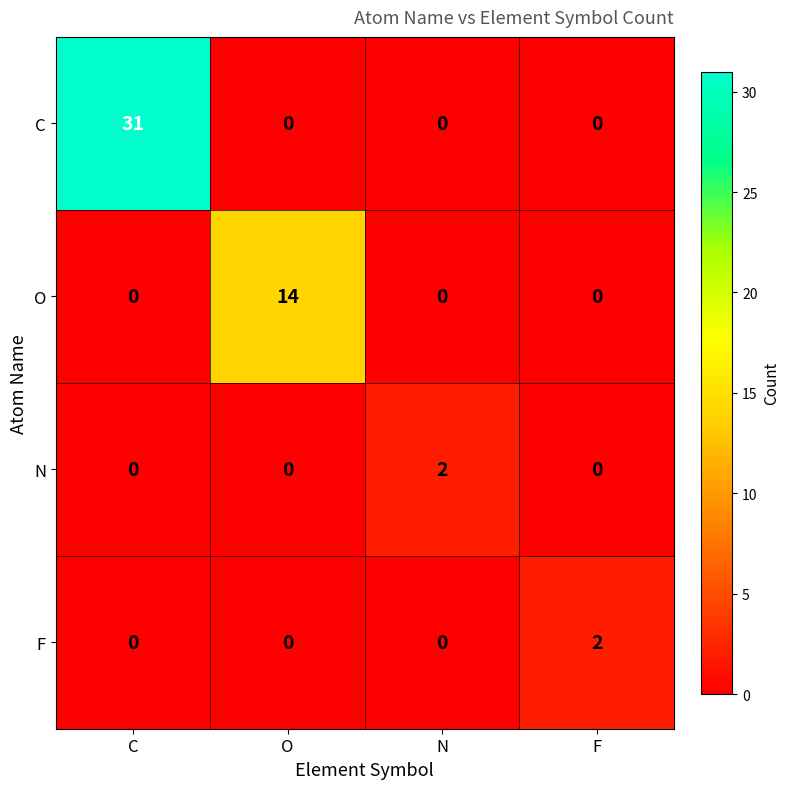

What is the difference between the maximum and minimum values in the C series?

31